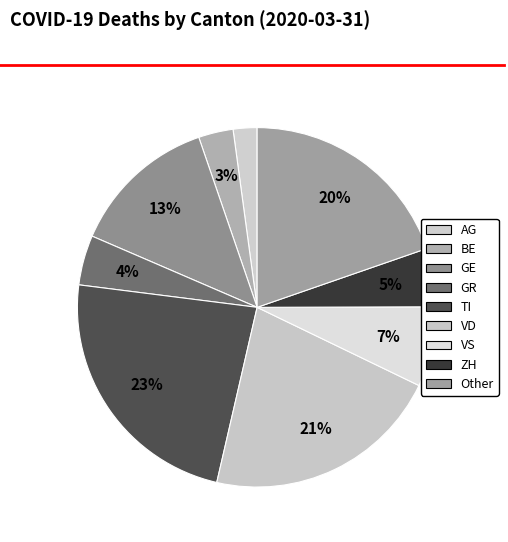

Count the number of slices in the pie.

9